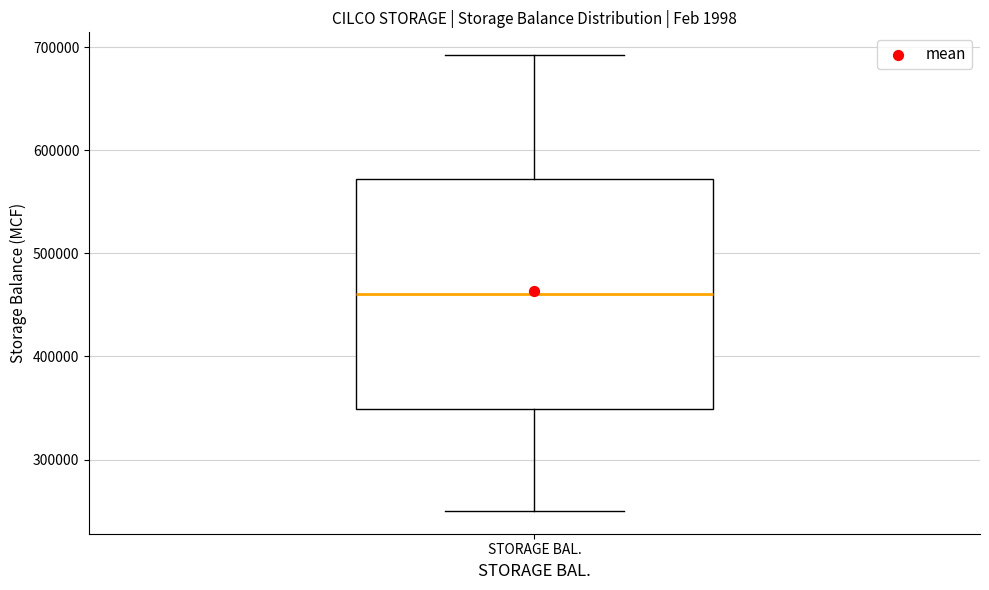

Where does the upper whisker of the box for STORAGE BAL. end on the y-axis? The values are not printed on the chart, so give them approximately, as read against the axis.

690000